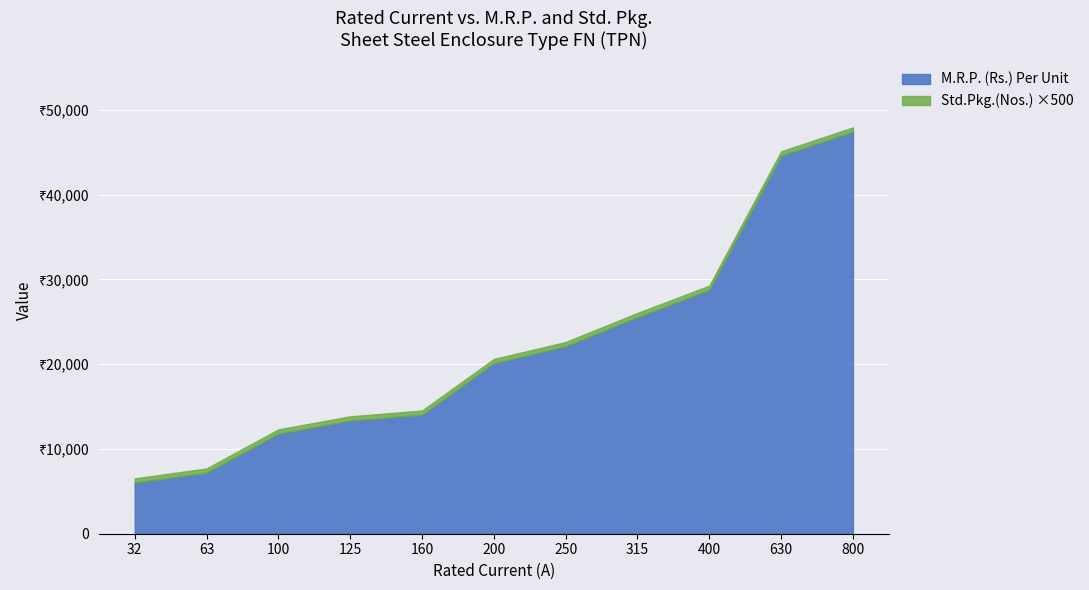

What is the minimum value shown in the chart?

6030